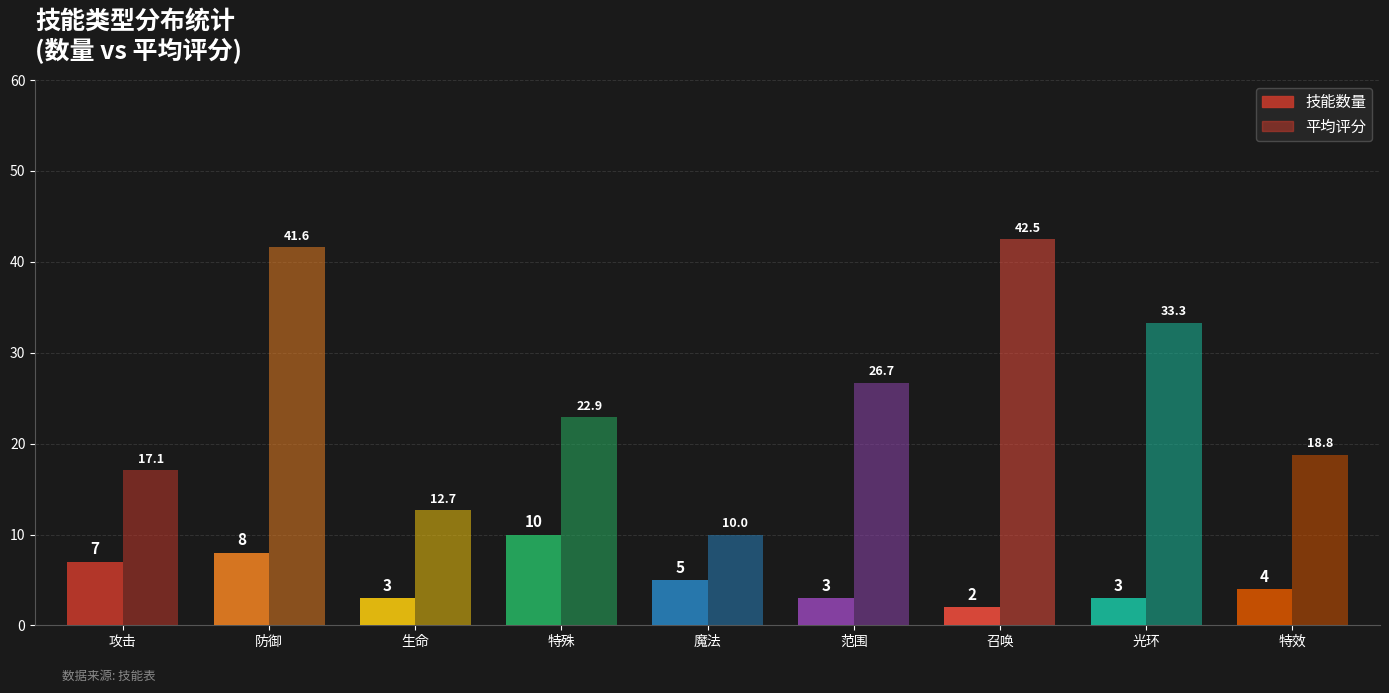

How many bars are there in total?

18